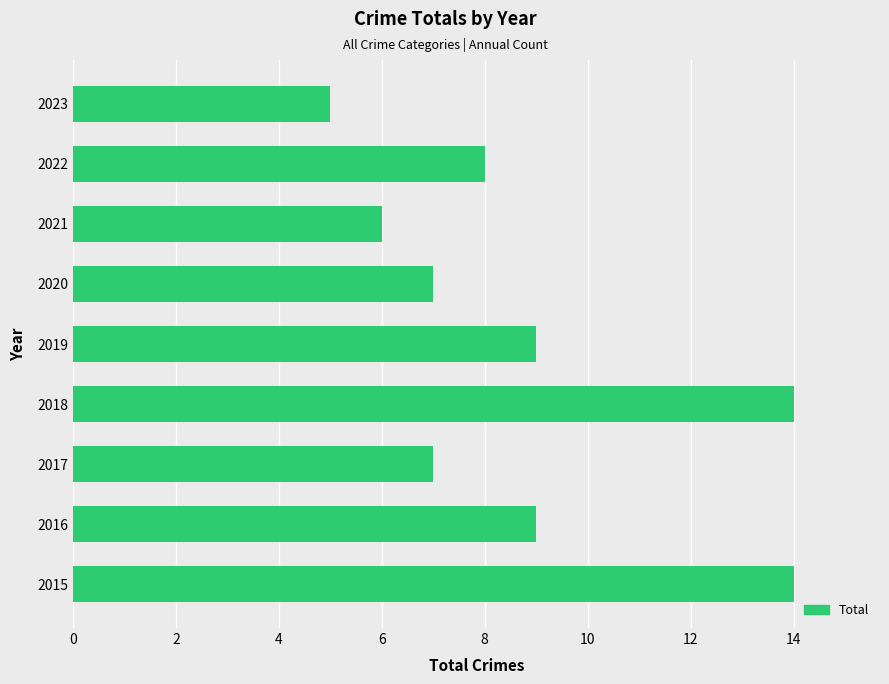

Reading bottom to top, what are all the values shown in this chart?

14	9	7	14	9	7	6	8	5